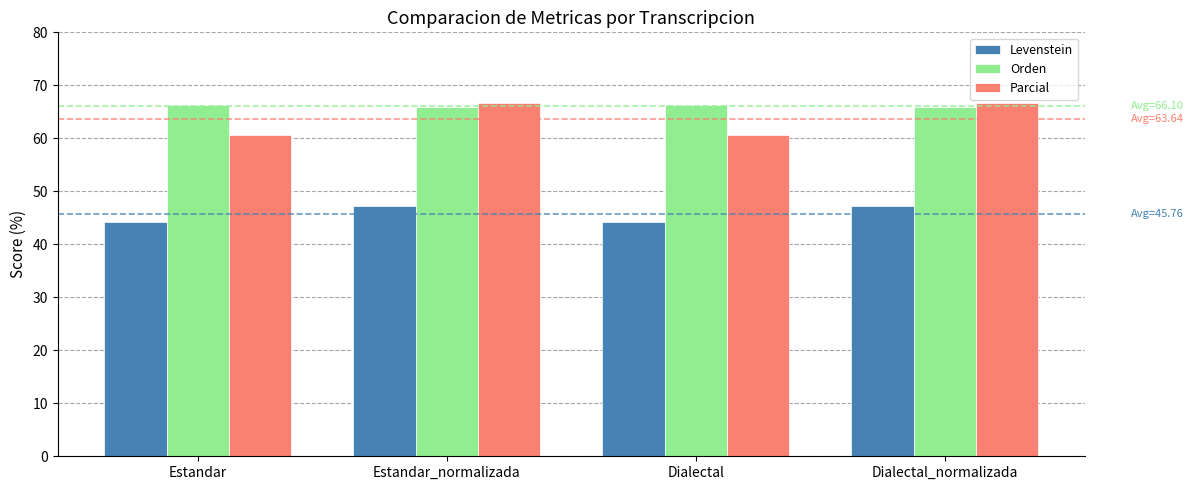

What is the minimum value for Orden?

66.0